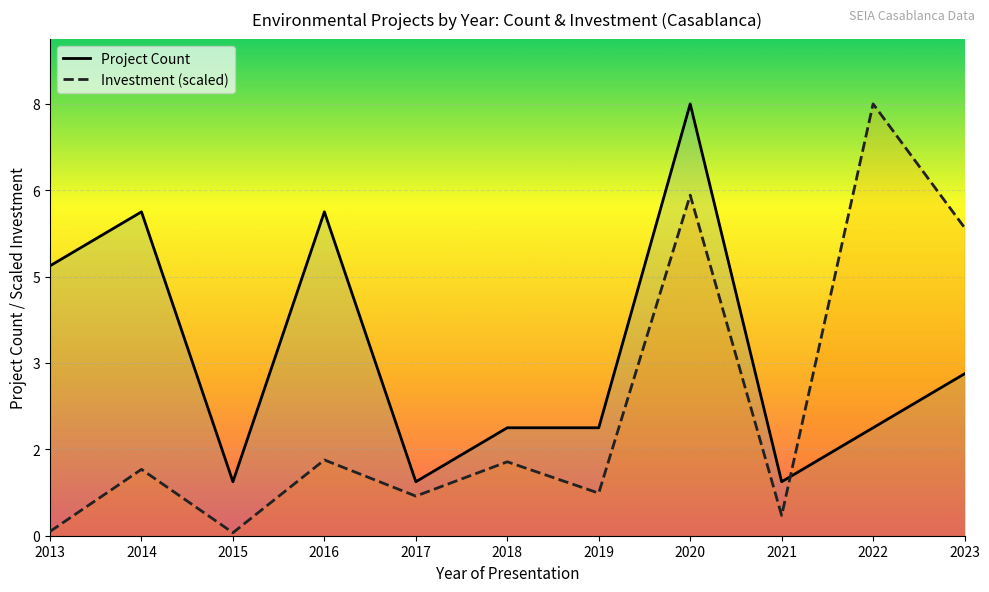

What are all the series names shown in the legend?

Project Count, Investment (scaled)